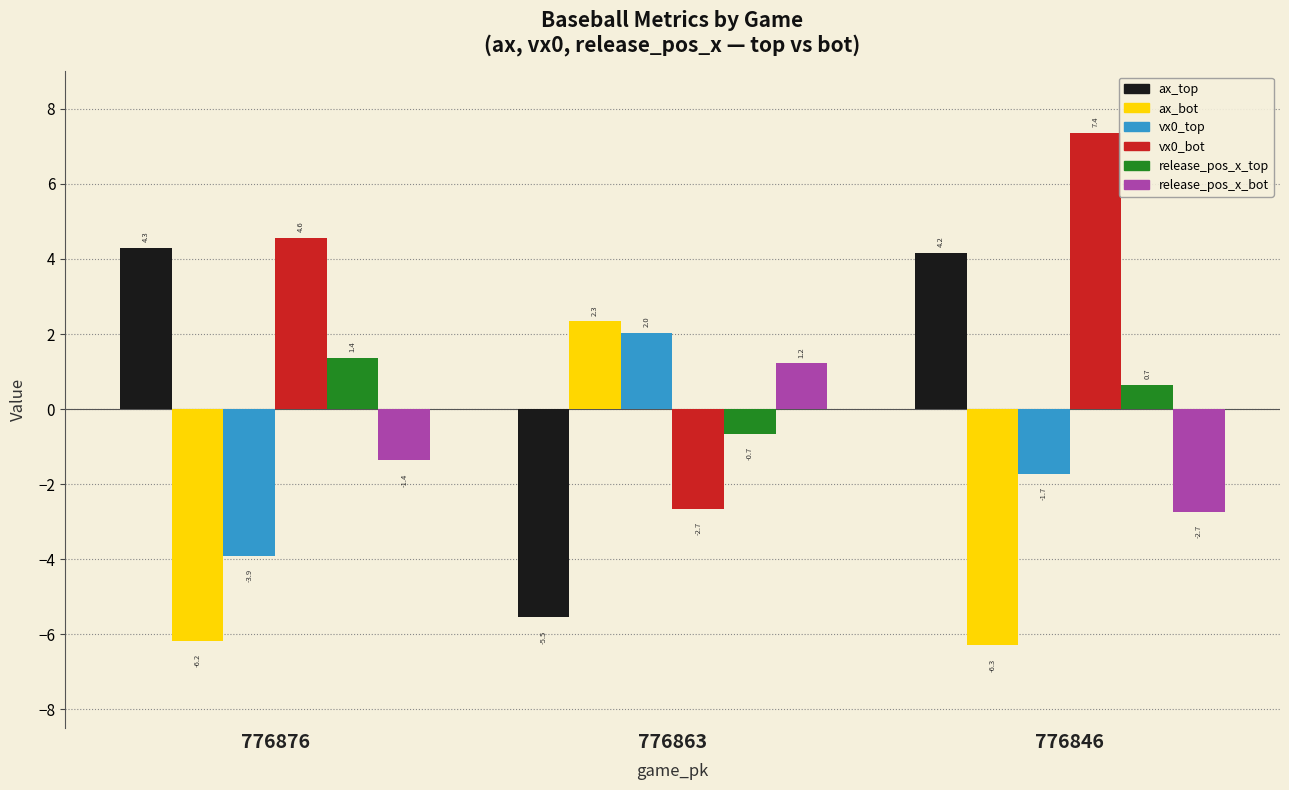

The ax_bot series shows -9.4 at 776846. True or false?

False